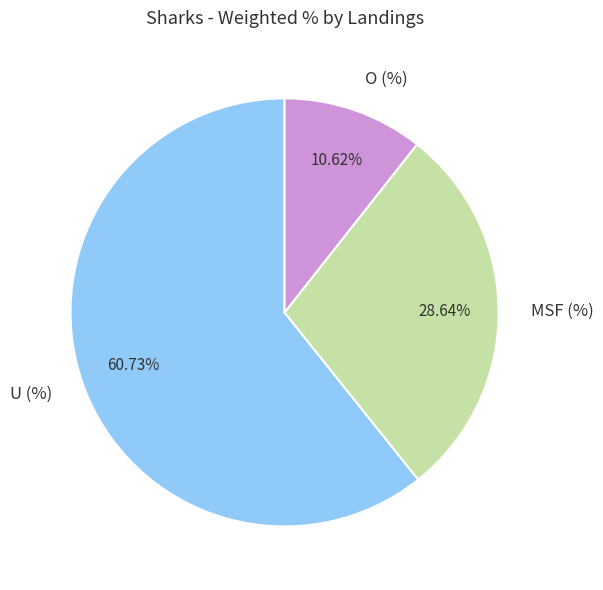

Does any single category account for the majority?

Yes